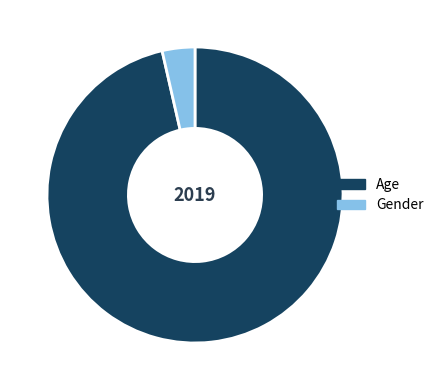

Which has a higher value, Gender or Age?

Age